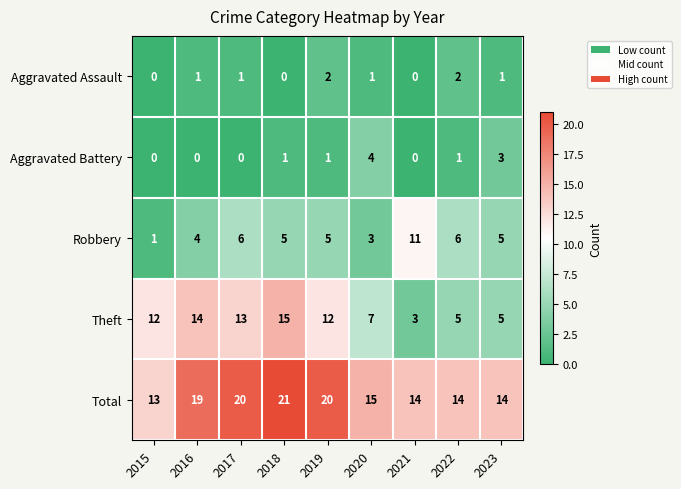

Which series has the largest range (max minus min)?

Theft